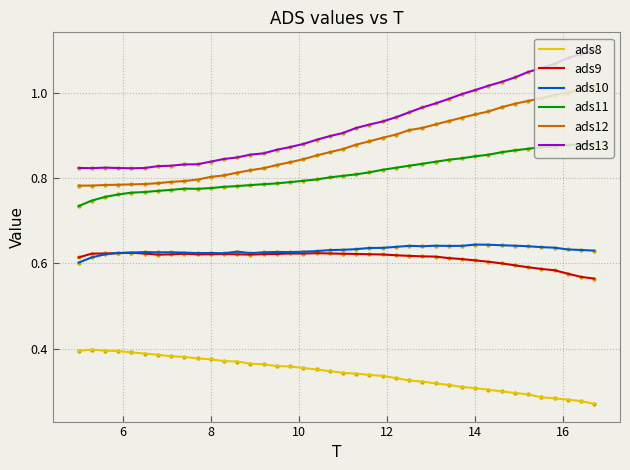

Which series has the largest total across all categories?

ads13